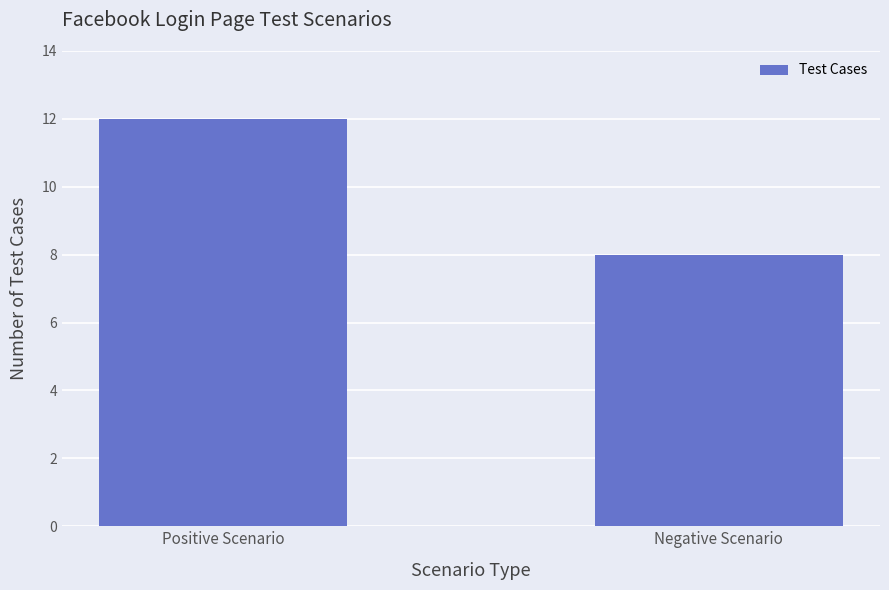

What is the value of the 1st bar from the left?

12